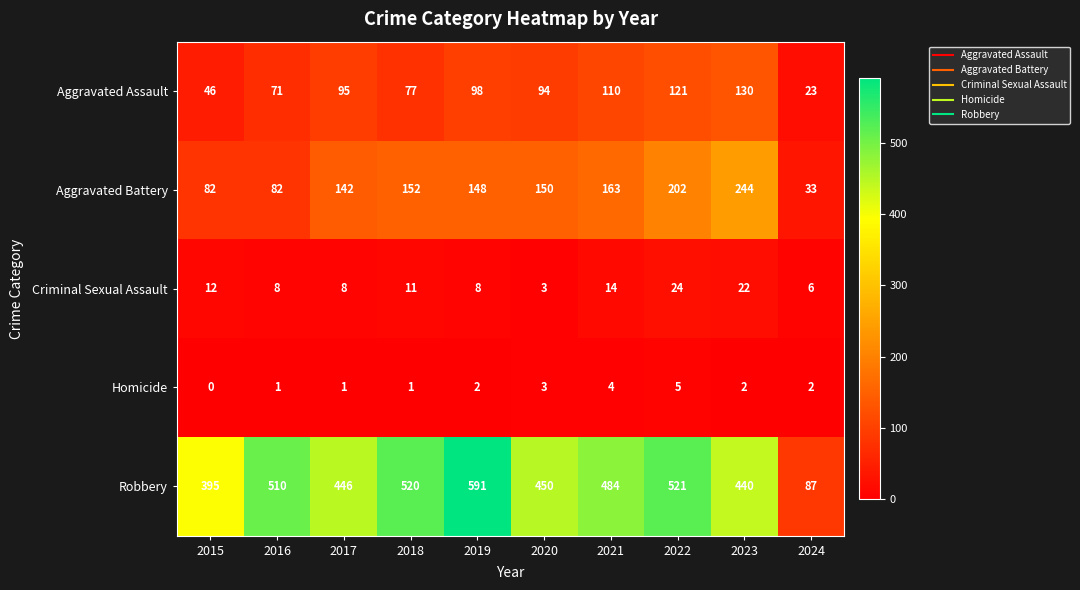

What is the difference between the maximum and minimum values in the Criminal Sexual Assault series?

21